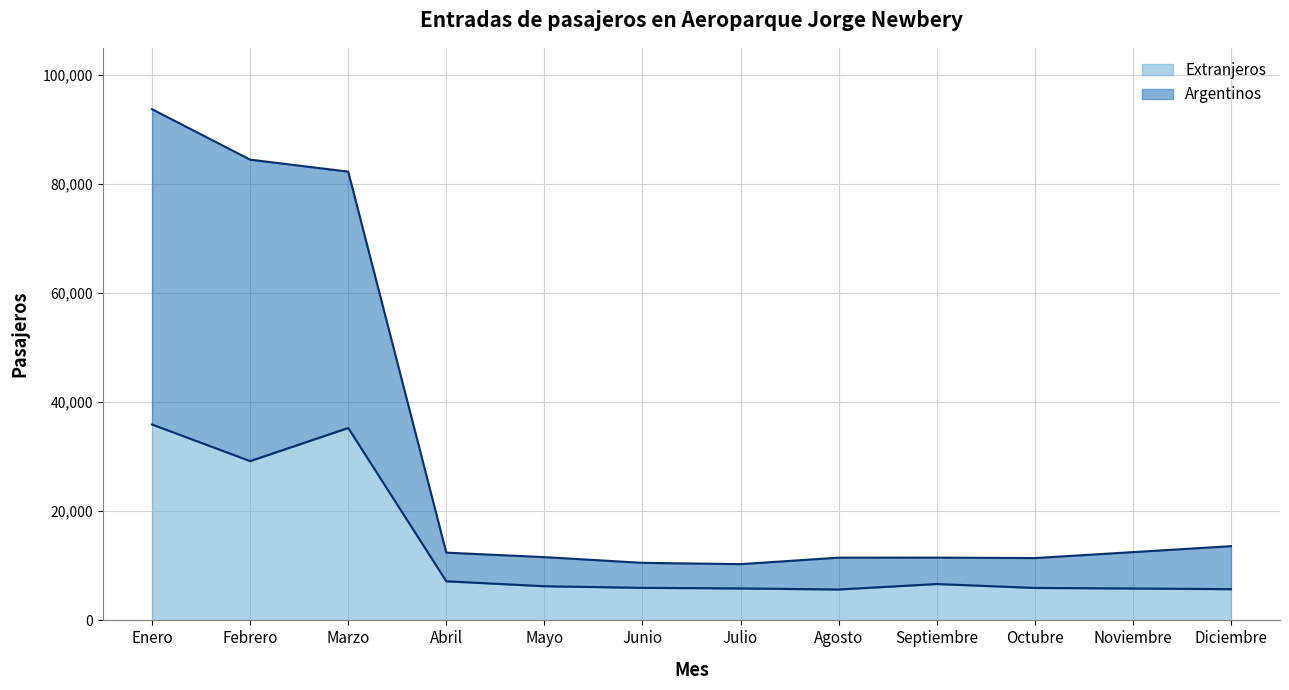

True or false: Argentinos and Extranjeros intersect in this chart.

False